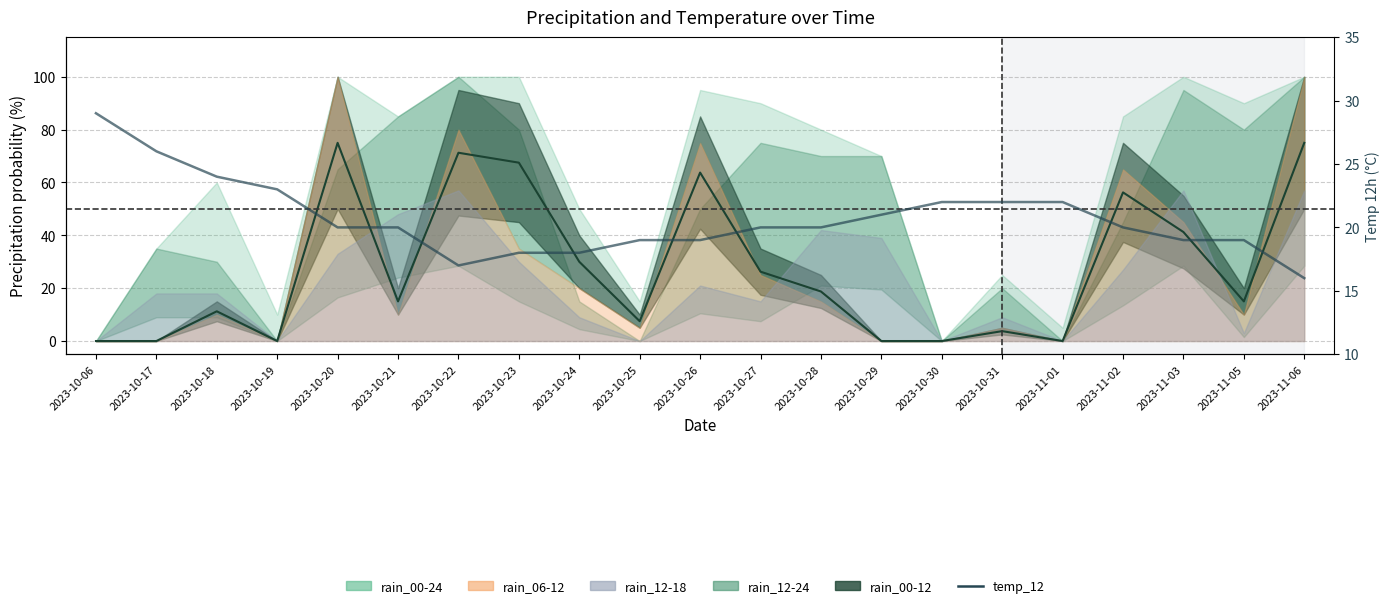

What is the maximum value shown in the chart?

29